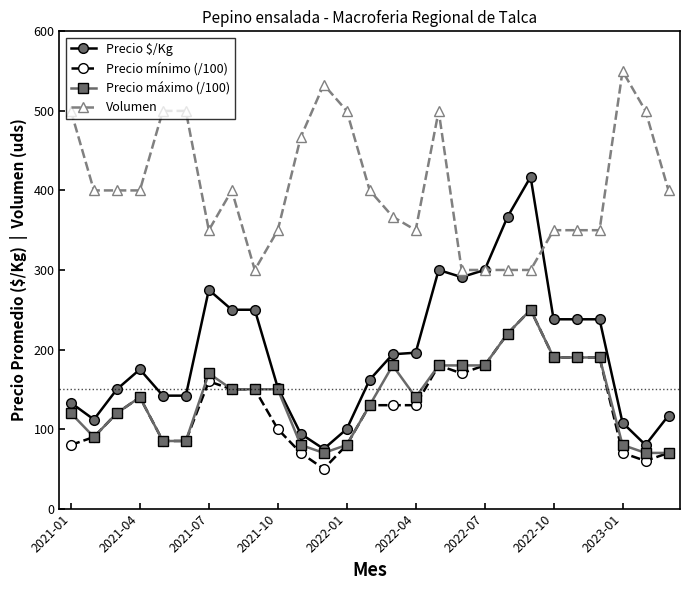

True or false: Volumen and Precio mínimo (/100) intersect in this chart.

False